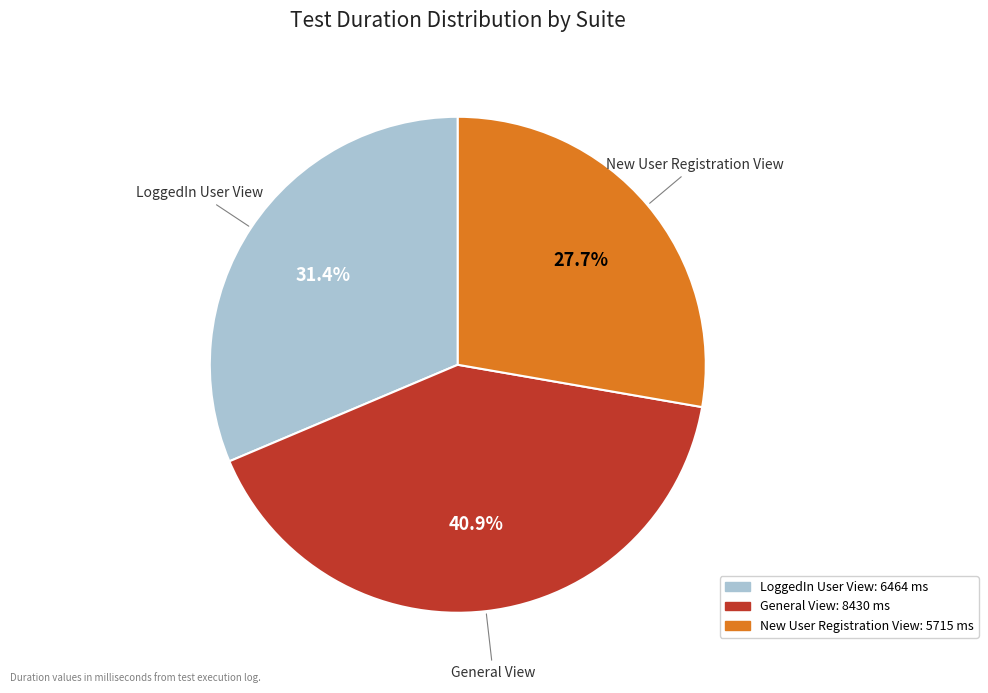

Which slice is the smallest?

New User Registration View